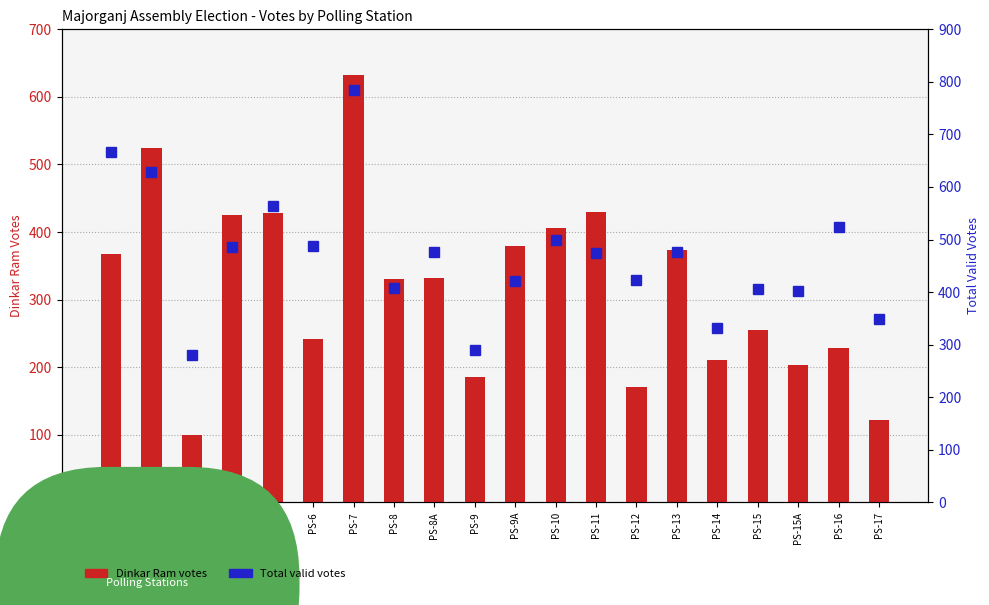

How many values in the Dinkar Ram series exceed 332?

9